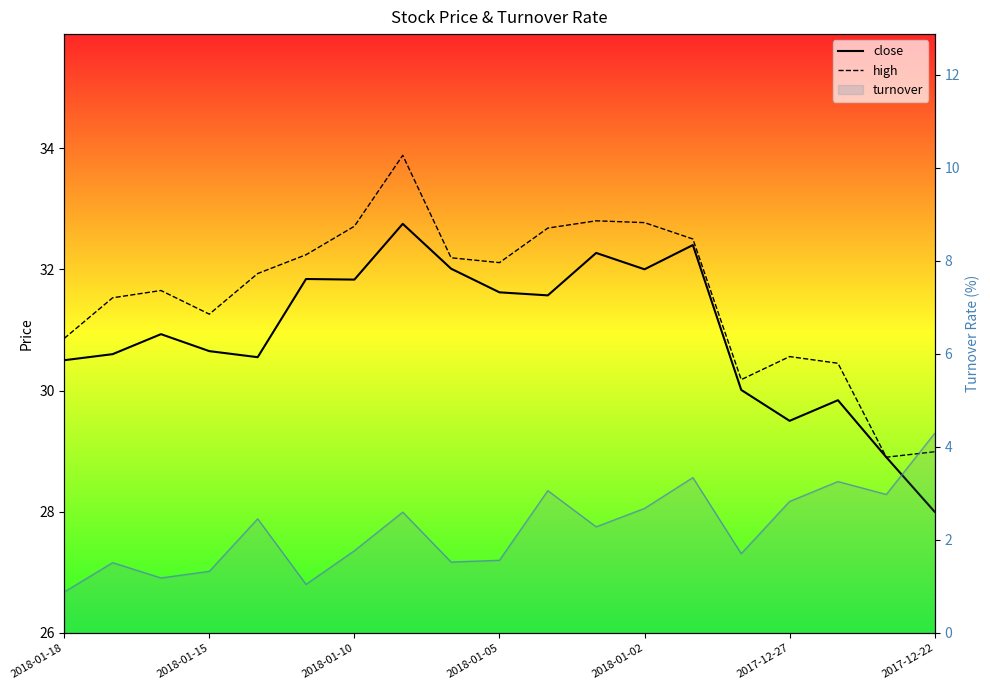

Between 16 and 15, which is larger?

16